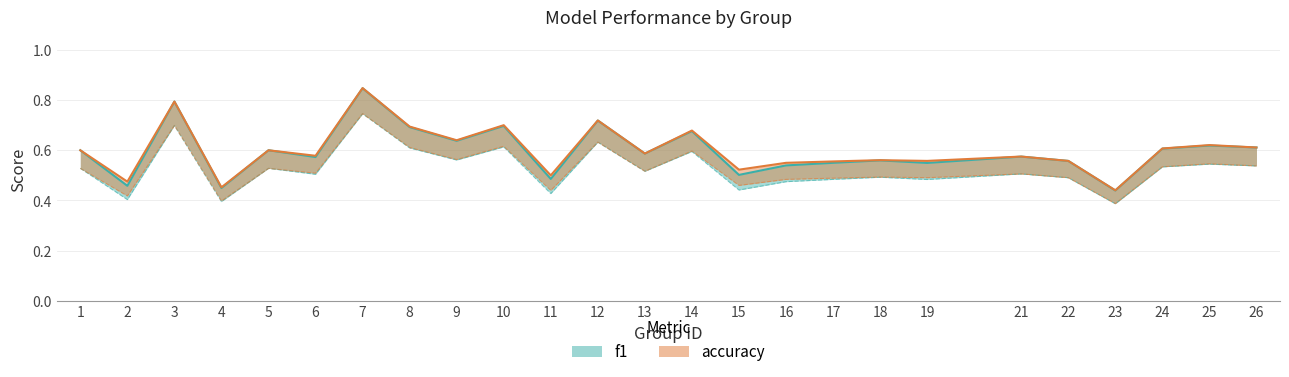

Count the accuracy values in the range 0 to 1.

25